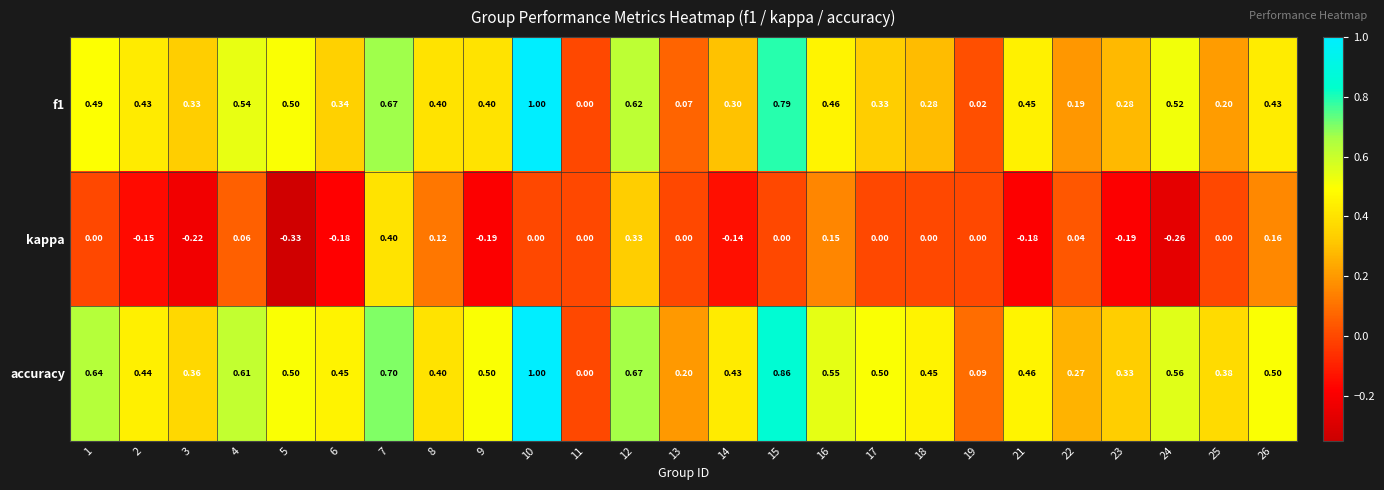

Which series has the largest total across all categories?

accuracy